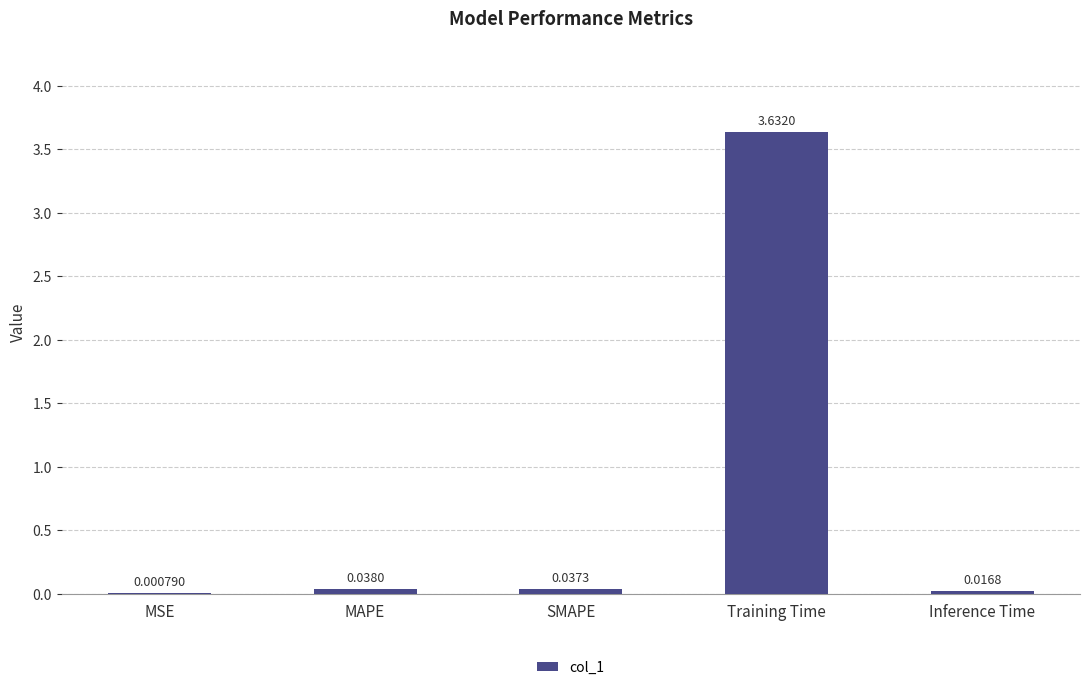

What is the sum of the values at Training Time and MAPE?

3.7